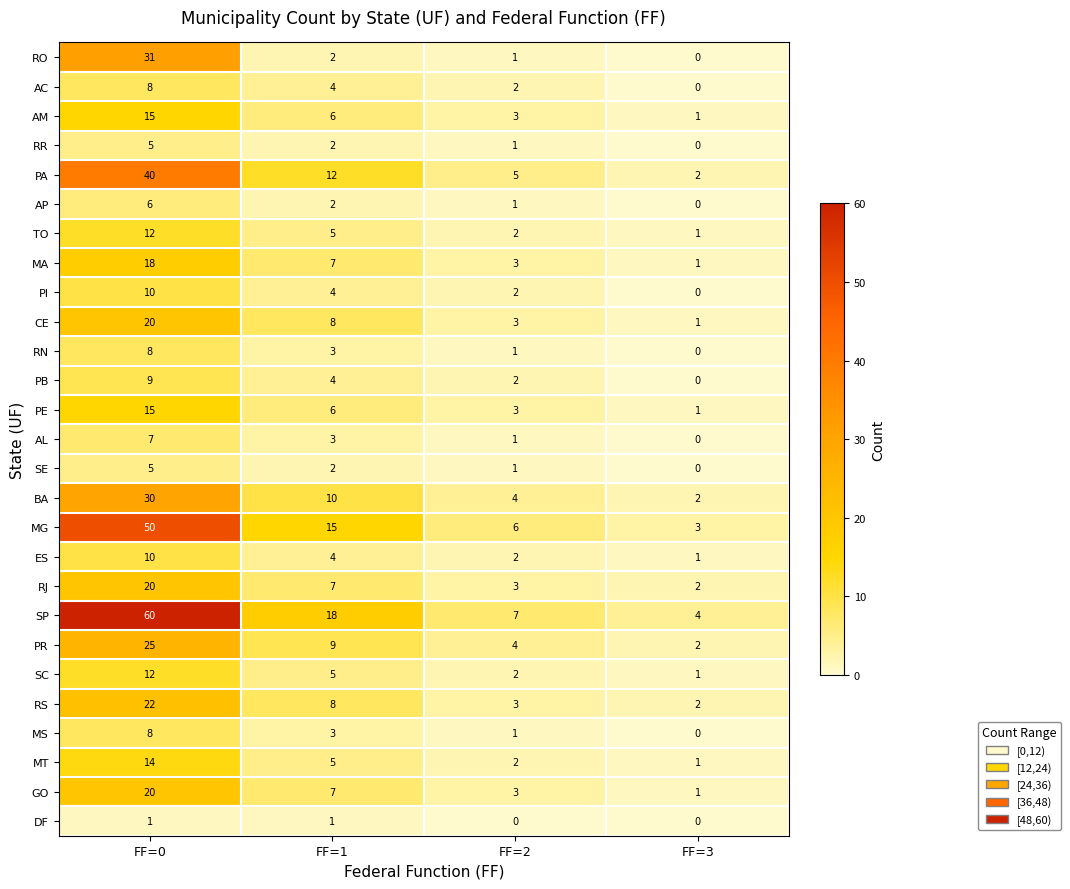

Which category has the highest value across all series?

FF=0